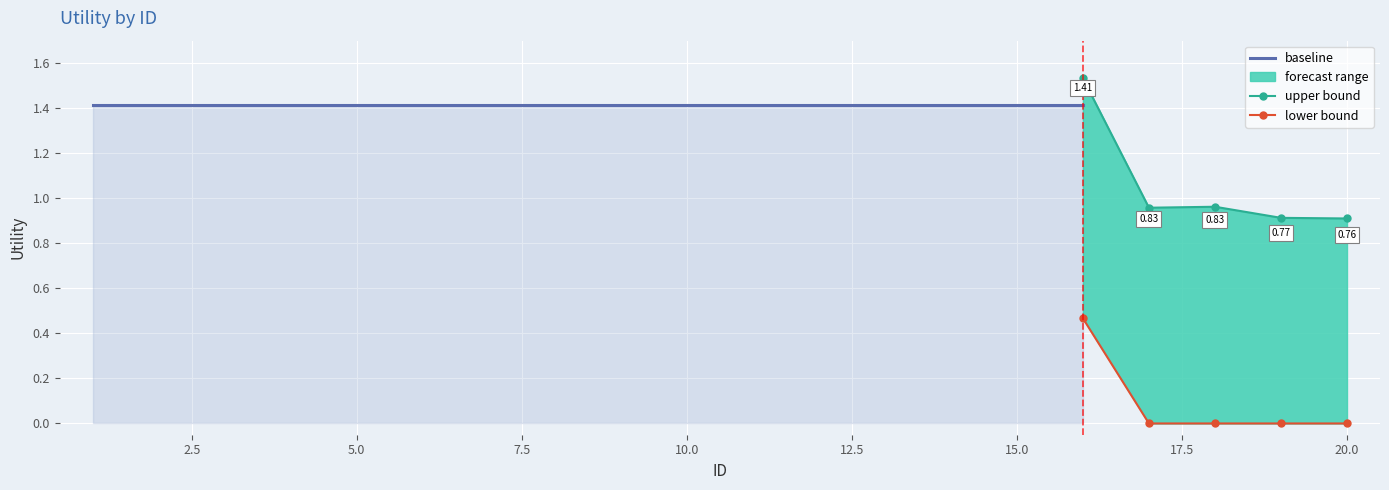

At which label is baseline closest to 1?

16